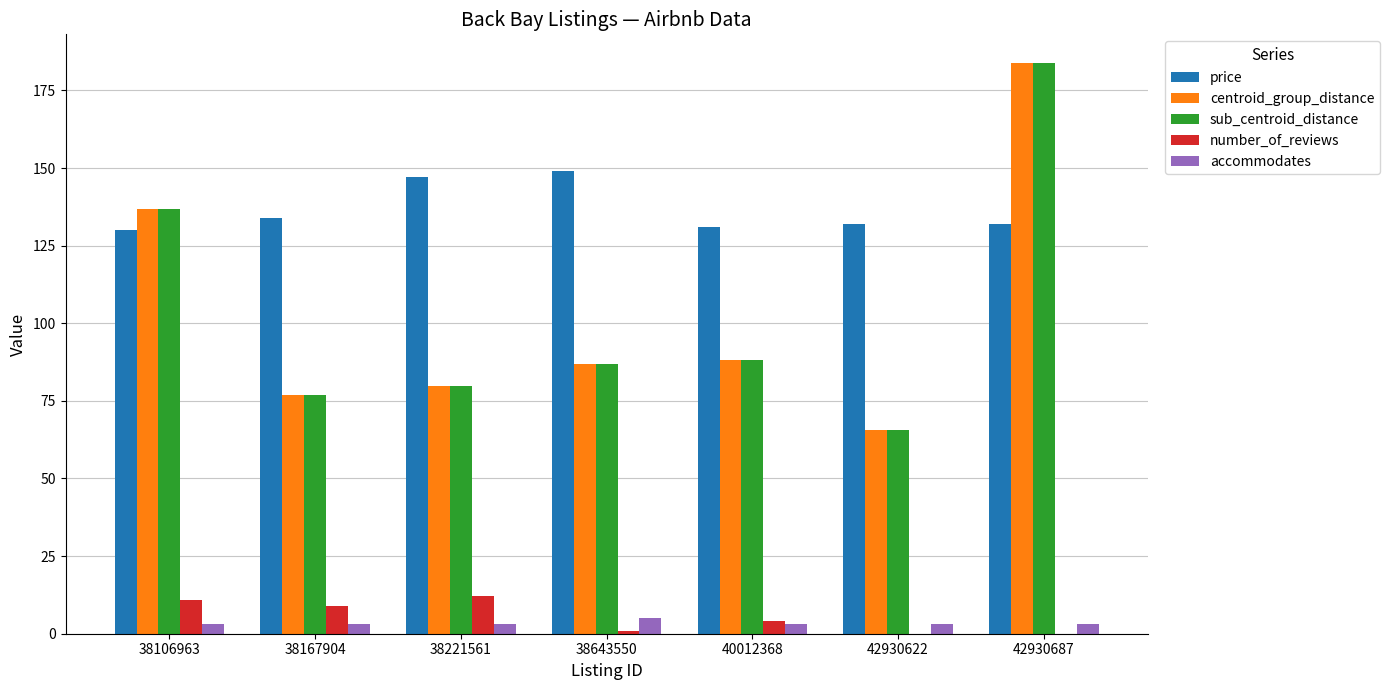

What are all the series names shown in the legend?

price, centroid_group_distance, sub_centroid_distance, number_of_reviews, accommodates